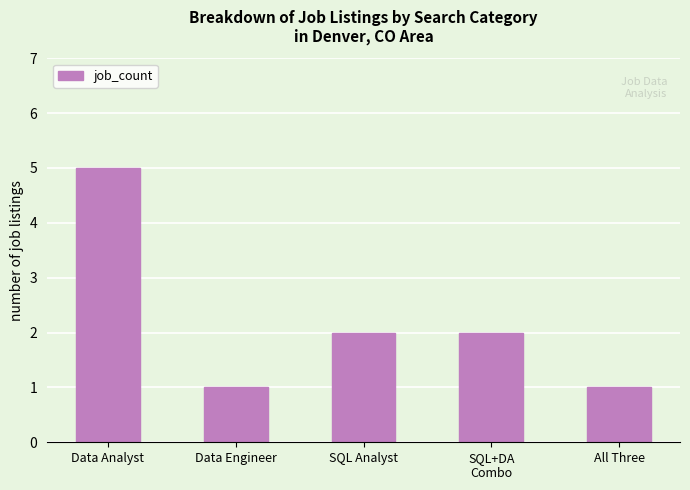

What is the change in value from Data Engineer to SQL Analyst?

+1